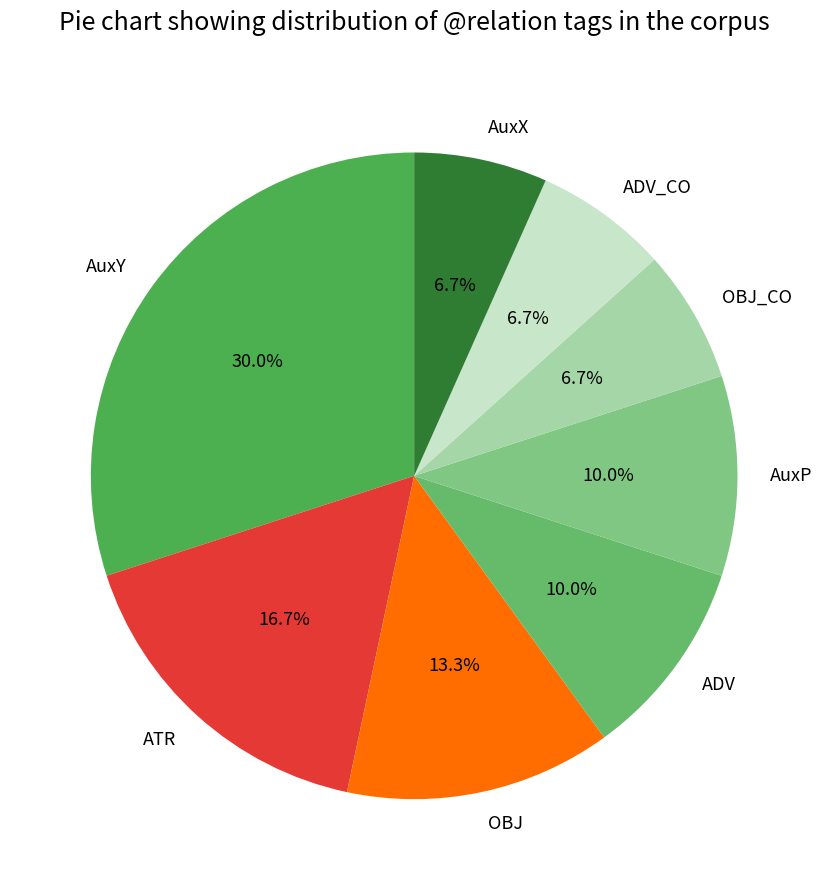

Which category has the biggest portion of the pie?

AuxY